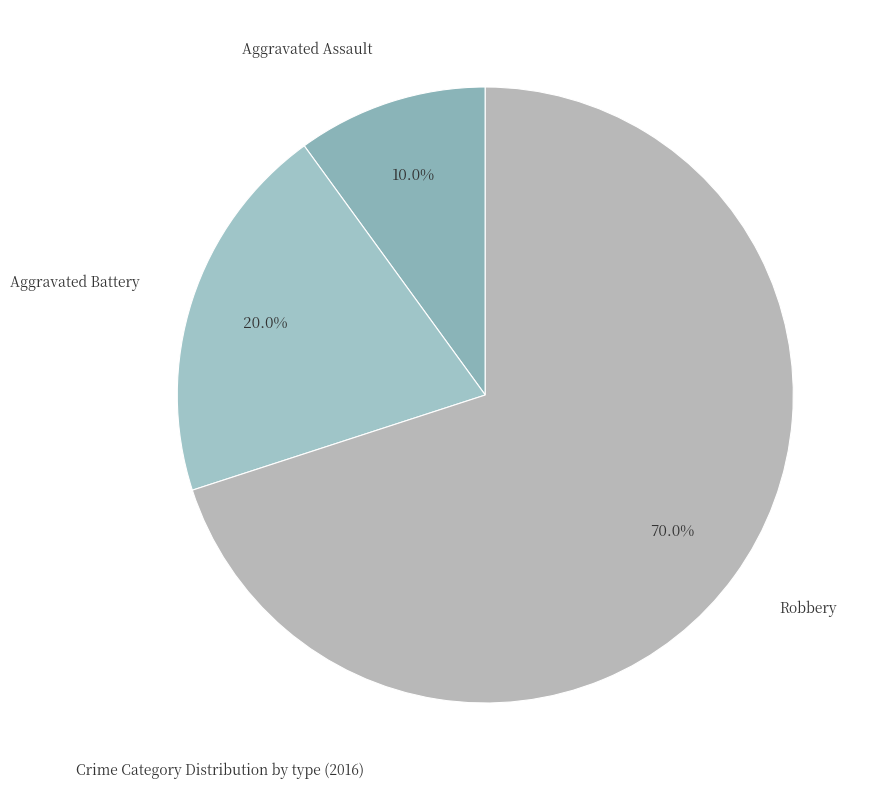

Which slice represents more than half of the pie?

Robbery